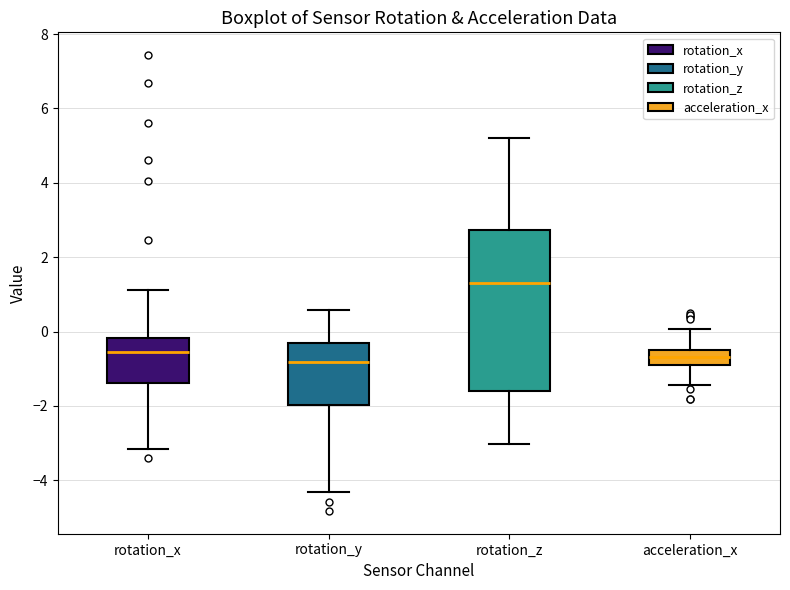

Reading left to right, transcribe this box plot: for each box, give where its median line is, the range the box spans, and where its two whiskers end, as read against the y-axis. The values are not printed on the chart, so give them approximately, as read against the axis.

rotation_x: median -0.6, box -1.4 to -0.2, whiskers -3.2 to 1.2
rotation_y: median -0.8, box -2.0 to -0.2, whiskers -4.4 to 0.6
rotation_z: median 1.4, box -1.6 to 2.8, whiskers -3.0 to 5.2
acceleration_x: median -0.6 (inside the box), box -1.0 to -0.6, whiskers -1.4 to 0.0